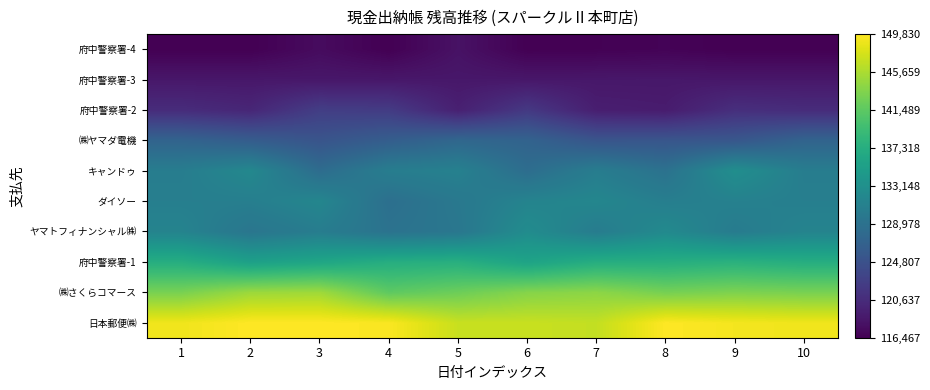

Between 1 and 8, which series saw the biggest shift?

㈱ヤマダ電機